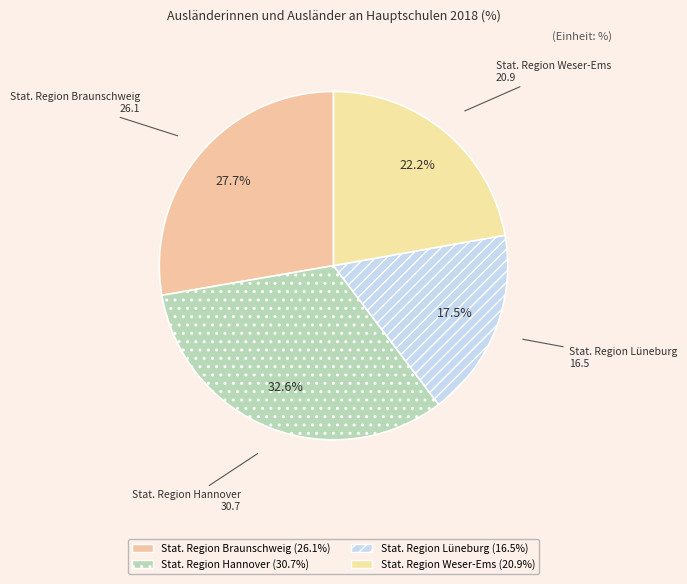

What is the ratio of the value at Stat. Region Lüneburg to the value at Stat. Region Hannover?

0.5